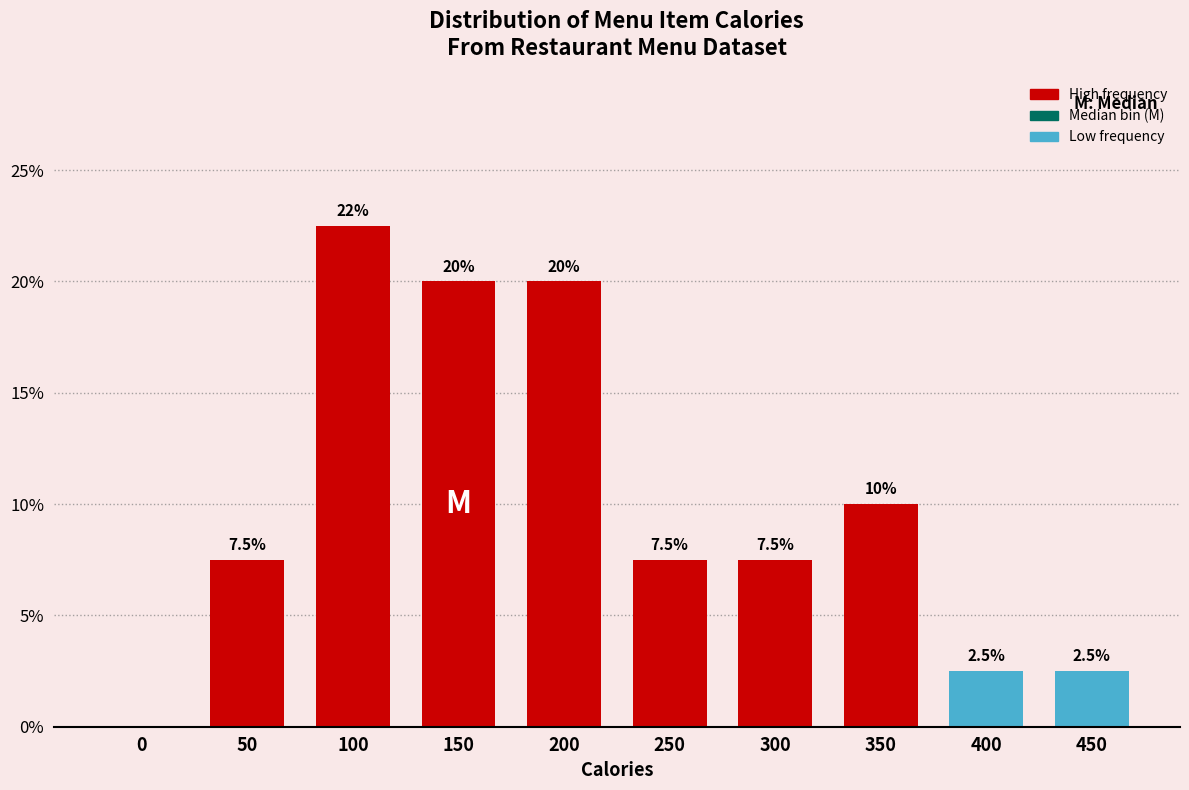

Reading right to left, what are all the values shown in this chart?

450=2.5	400=2.5	350=10.0	300=7.5	250=7.5	200=20.0	150=20.0	100=22.5	50=7.5	0=0.0